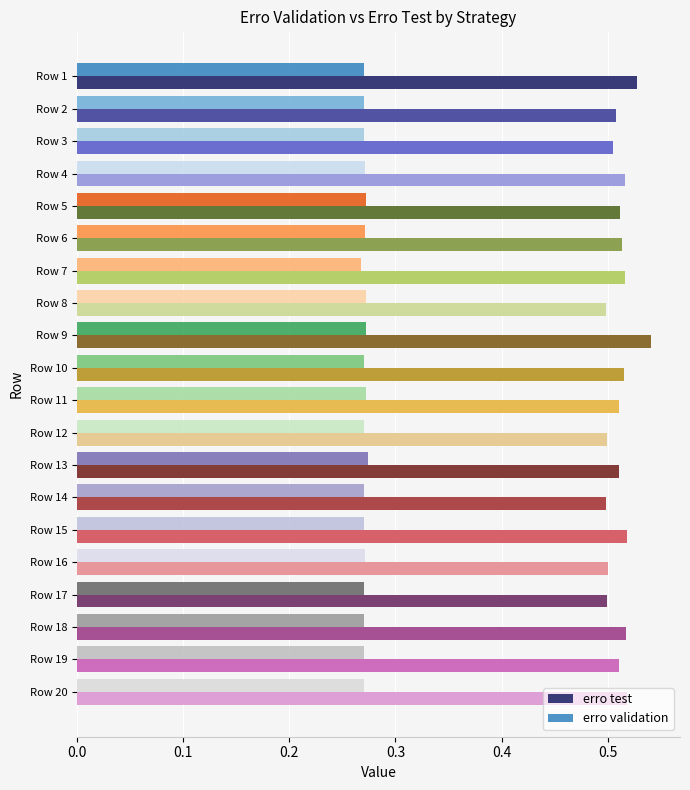

True or false: erro validation has a value of 0.1 at Row 14.

False